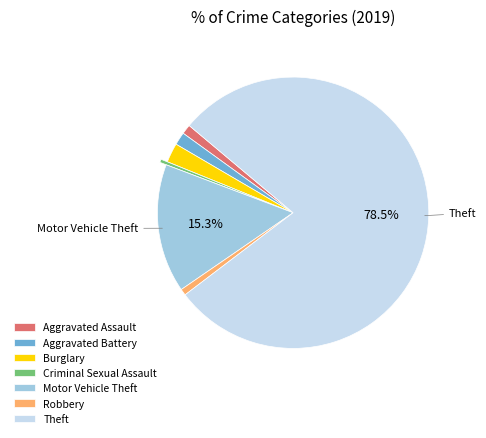

Count the number of slices in the pie.

7